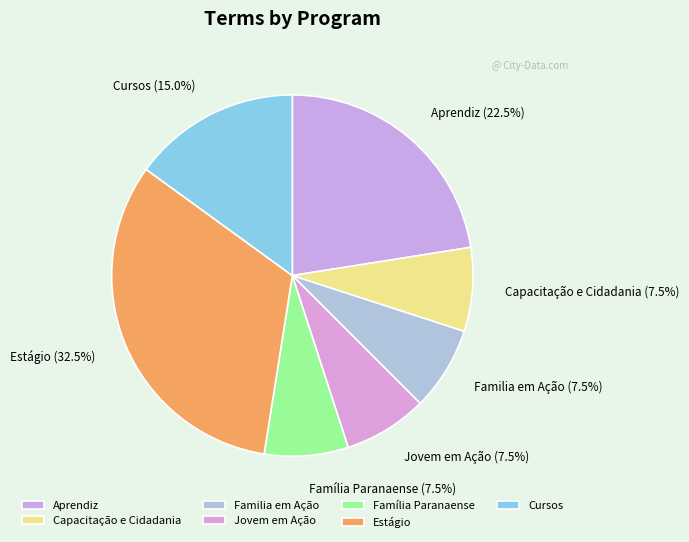

Approximately how many times larger is the value at Família Paranaense compared to Capacitação e Cidadania?

1.0